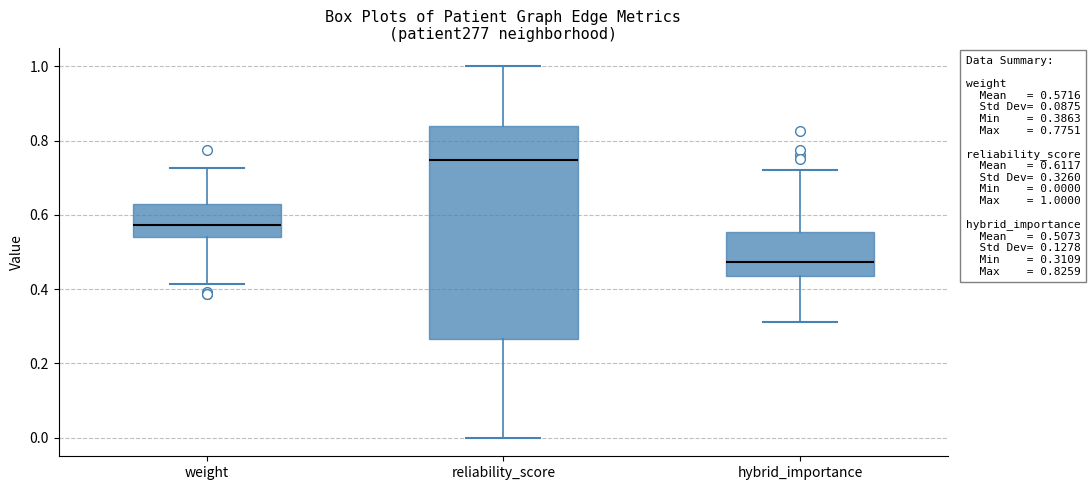

Comparing the boxes themselves (not the whiskers), which one is the tallest?

reliability_score